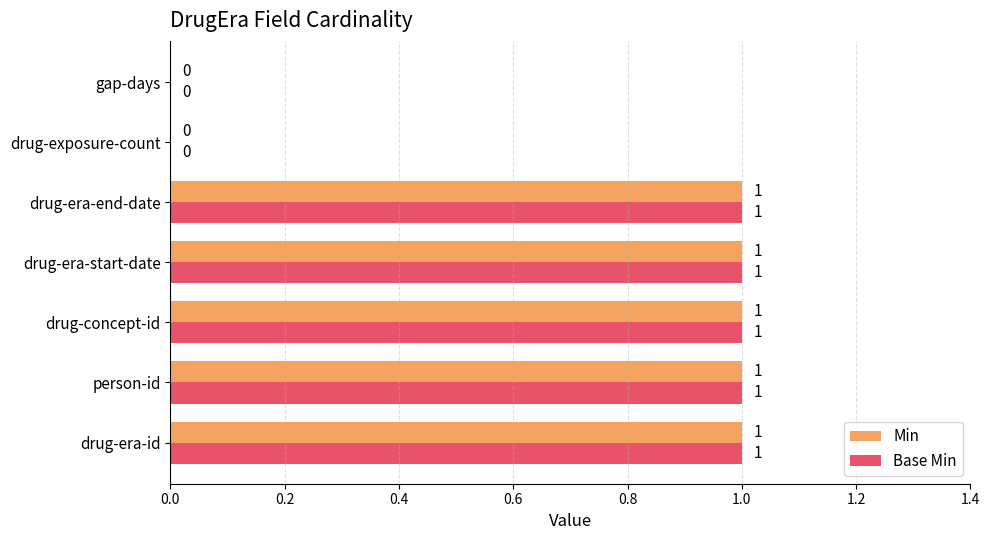

The value of Min at gap-days is -1. True or false?

False